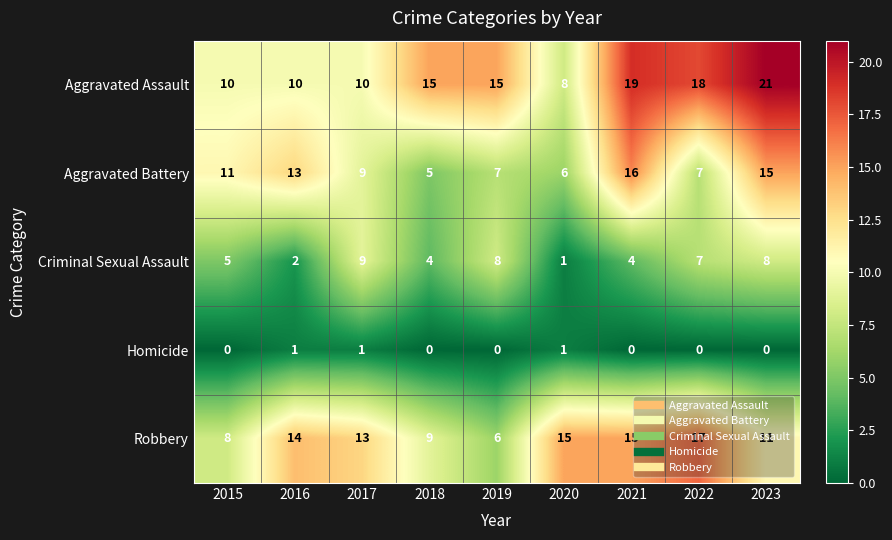

The Aggravated Assault series shows 18 at 2022. True or false?

True